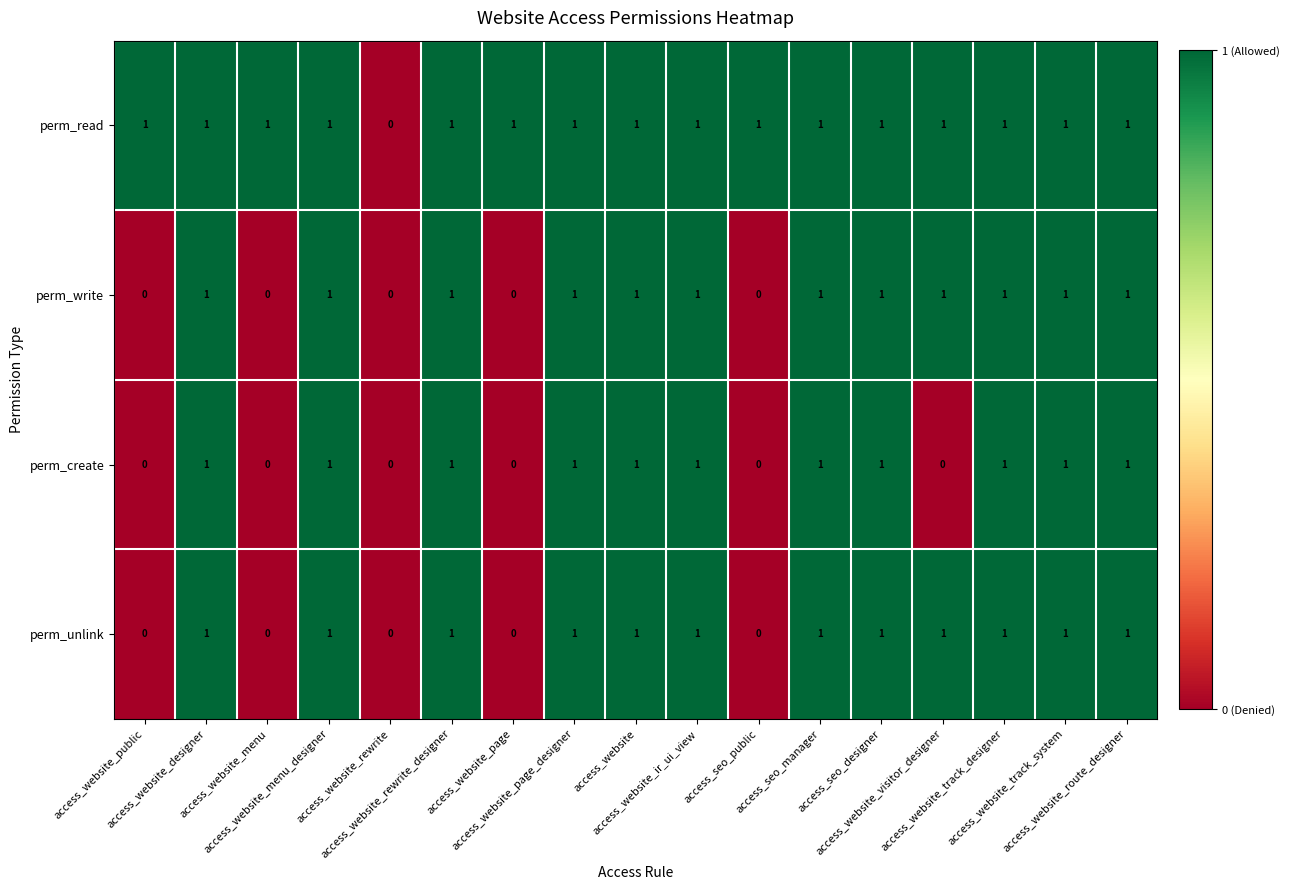

Count the perm_read values in the range 1 to 2.

16